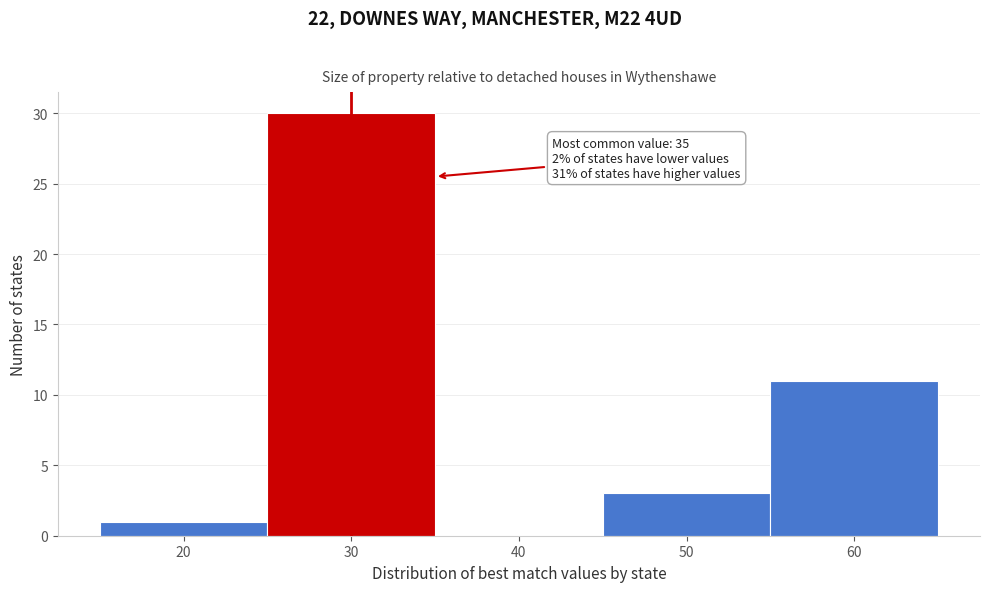

Reading left to right, extract all data points from this chart.

20=1	30=30	40=0	50=3	60=11